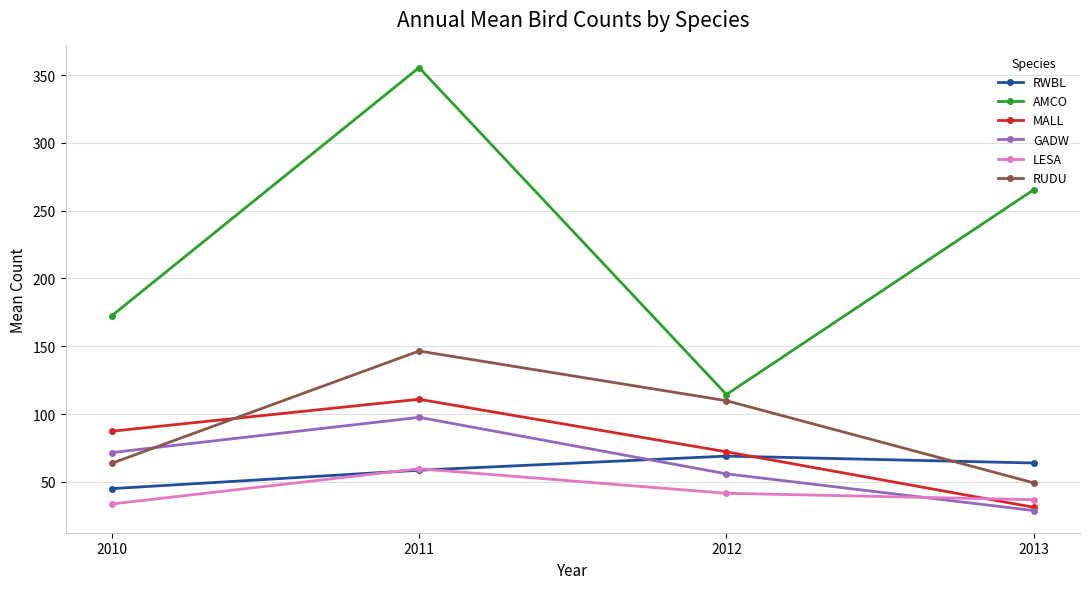

True or false: GADW has more than 2 interior local peaks.

False